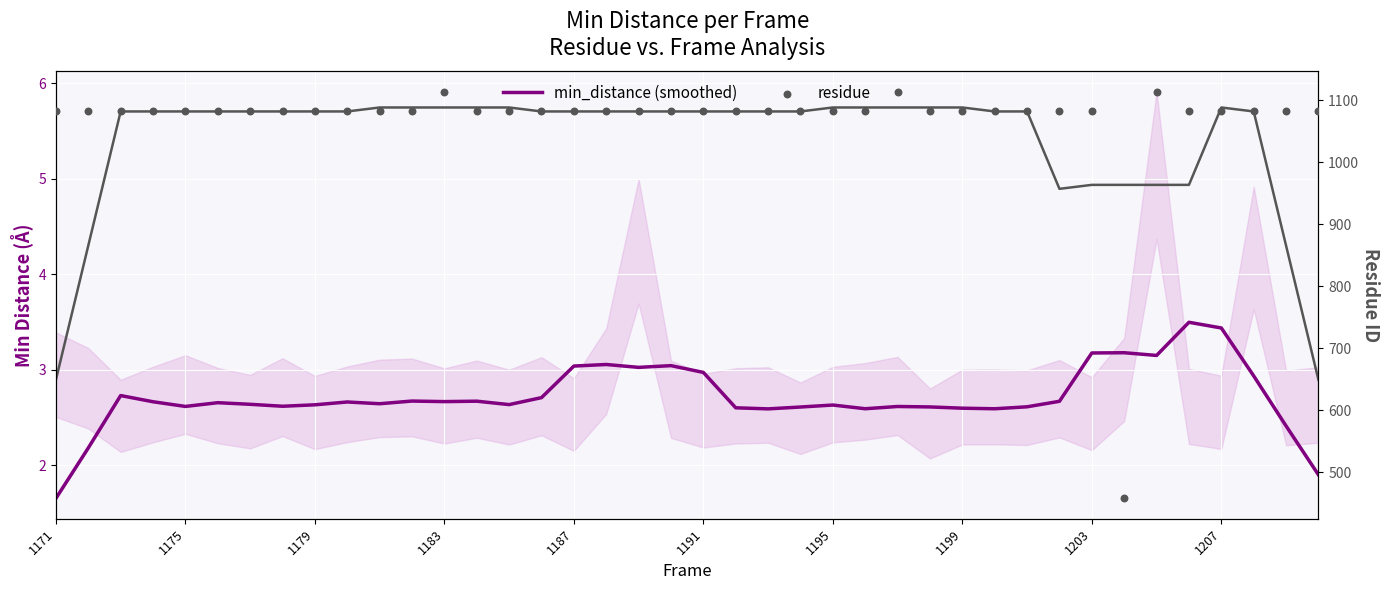

At how many categories does at least one series exceed 738?

39